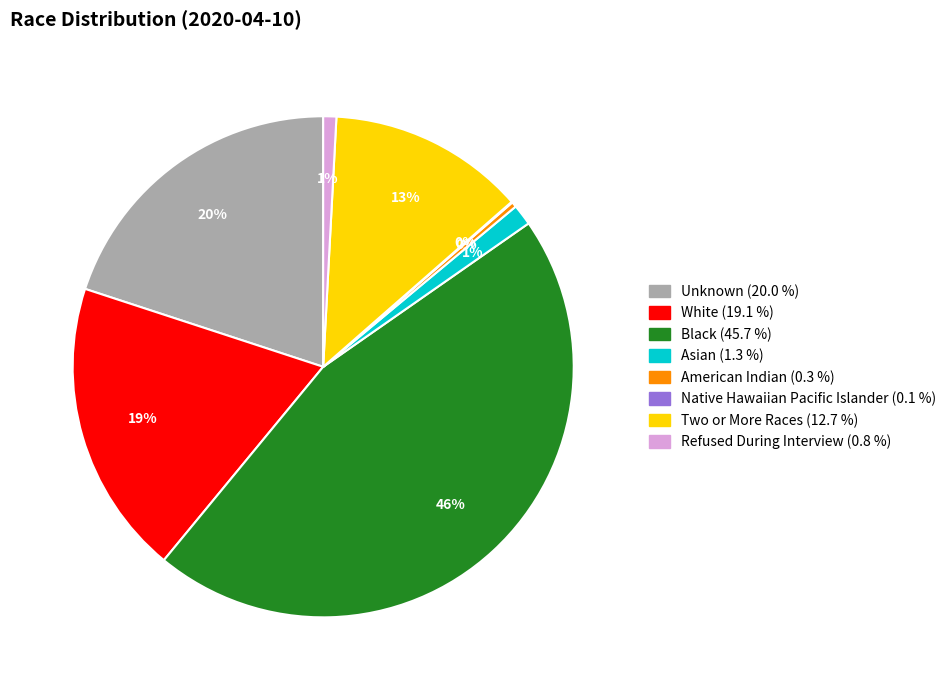

To the nearest percent, what is the difference between the largest and smallest slice percentages?

46%